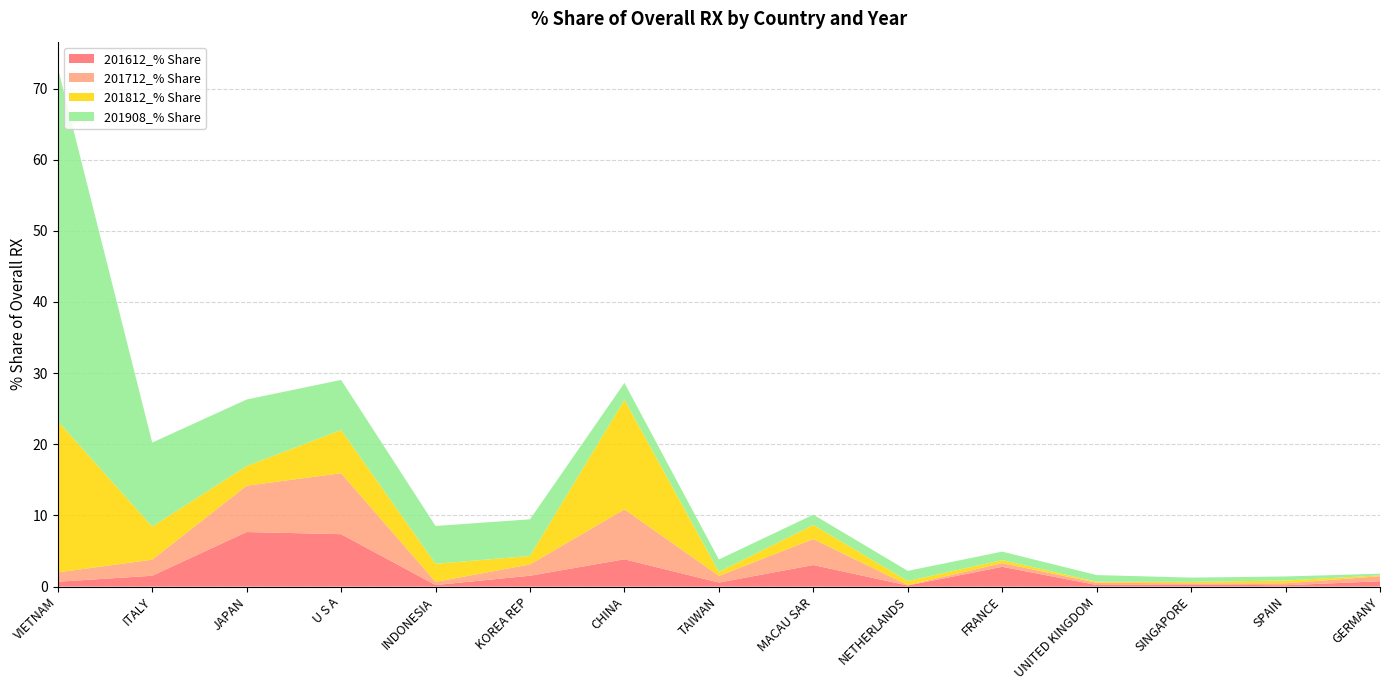

Reading left to right, list all the values displayed in this chart.

201612_% Share: 0.7	1.5	7.7	7.4	0.2	1.5	3.8	0.6	3.0	0.2	2.8	0.2	0.3	0.2	0.7
201712_% Share: 1.3	2.3	6.5	8.6	0.4	1.6	7.0	0.9	3.7	0.1	0.5	0.3	0.2	0.3	0.7
201812_% Share: 21.3	4.6	2.8	6.1	2.5	1.2	15.4	0.6	2.0	0.6	0.4	0.1	0.2	0.4	0.1
201908_% Share: 49.7	11.8	9.3	7.0	5.3	5.2	2.4	1.7	1.4	1.4	1.2	0.9	0.6	0.6	0.2